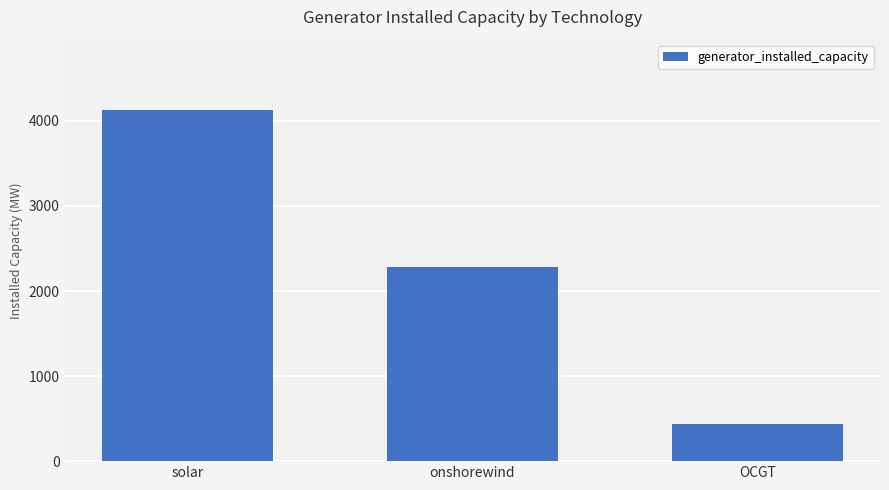

Rank the categories by value from lowest to highest.

OCGT, onshorewind, solar